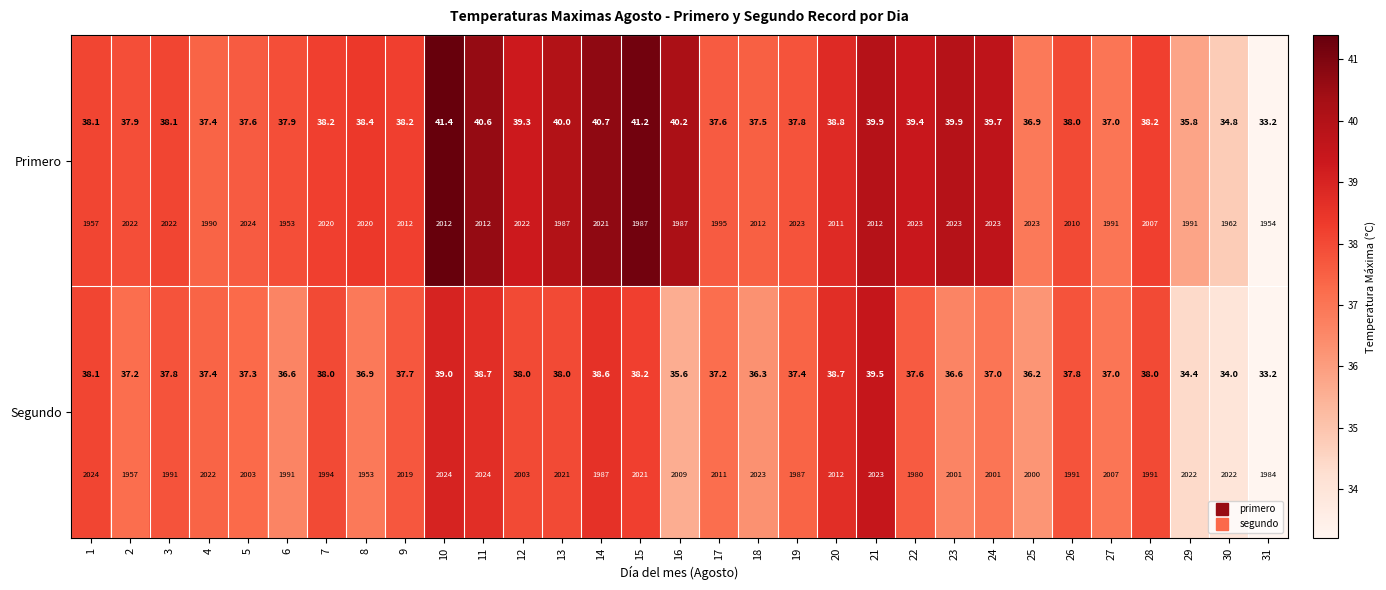

How many categories are shown in the chart?

31